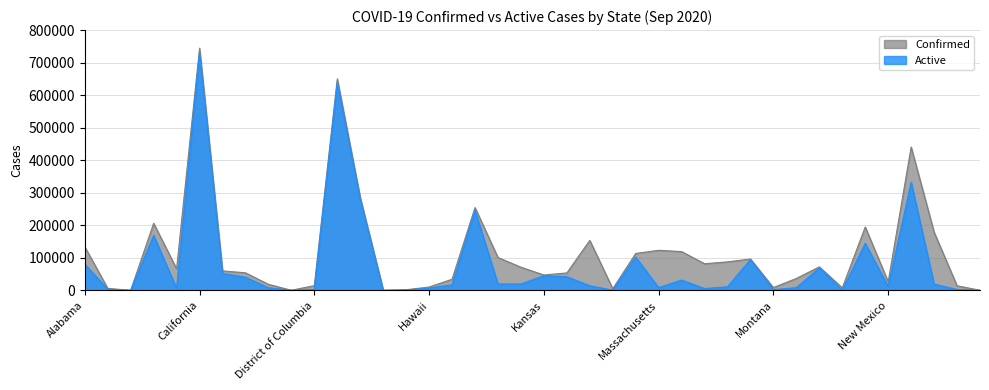

Which category has the highest value across all series?

California